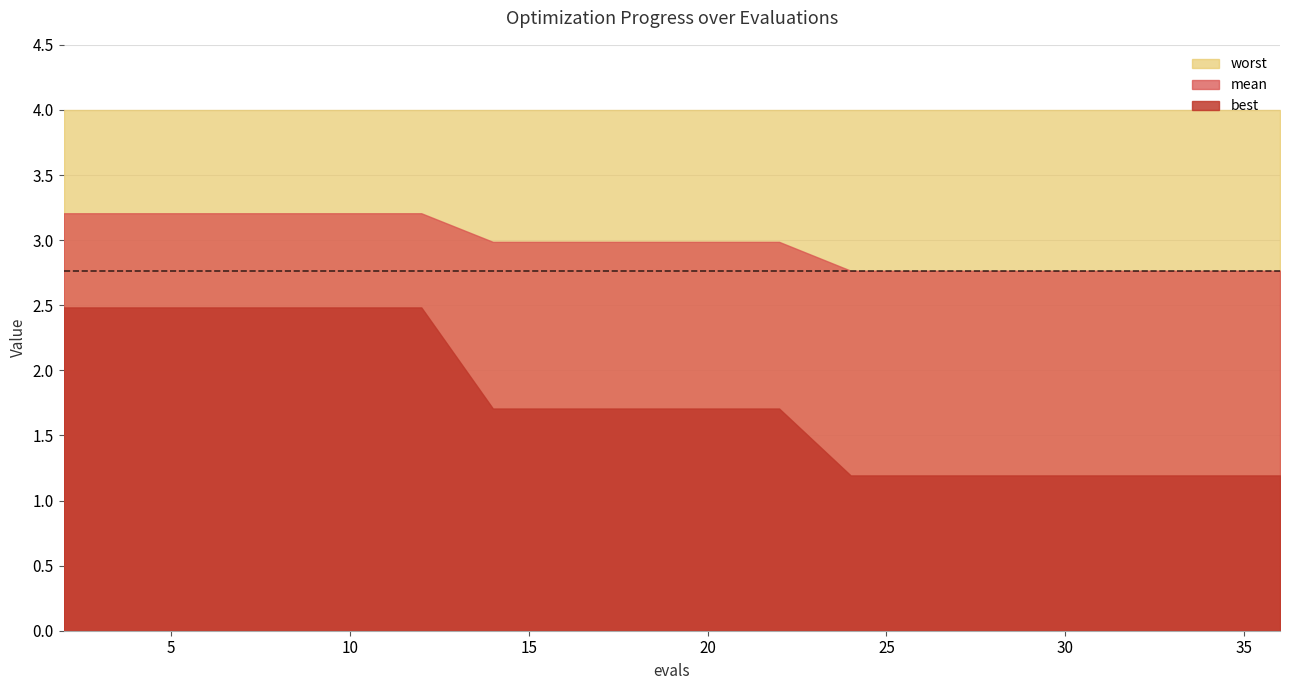

Rank the series by their average value, from highest to lowest.

worst, mean, best